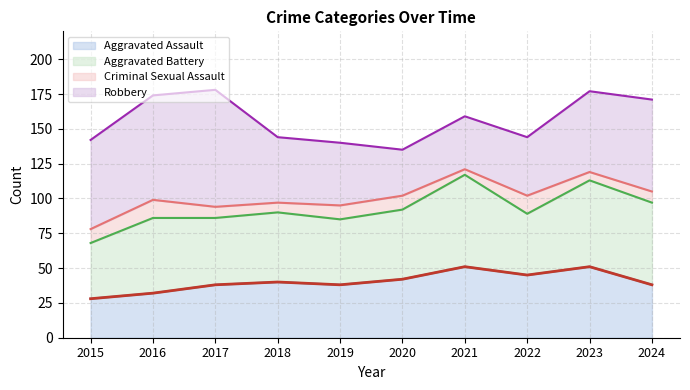

Reading right to left, list all the values displayed in this chart.

Aggravated Assault: 2024=38	2023=51	2022=45	2021=51	2020=42	2019=38	2018=40	2017=38	2016=32	2015=28
Aggravated Battery: 2024=59	2023=62	2022=44	2021=66	2020=50	2019=47	2018=50	2017=48	2016=54	2015=40
Criminal Sexual Assault: 2024=8	2023=6	2022=13	2021=4	2020=10	2019=10	2018=7	2017=8	2016=13	2015=10
Robbery: 2024=66	2023=58	2022=42	2021=38	2020=33	2019=45	2018=47	2017=84	2016=75	2015=64